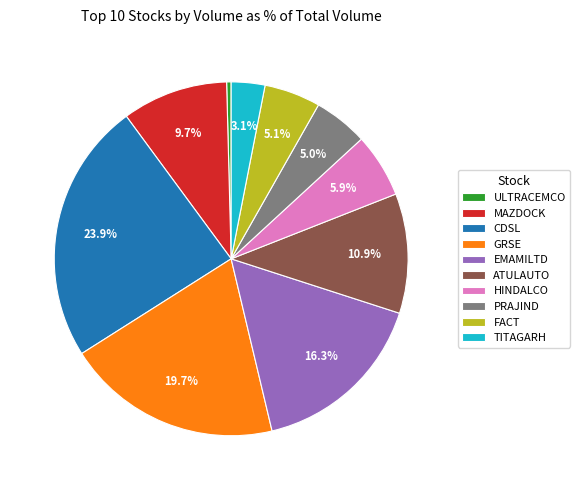

Which has a higher value, HINDALCO or MAZDOCK?

MAZDOCK